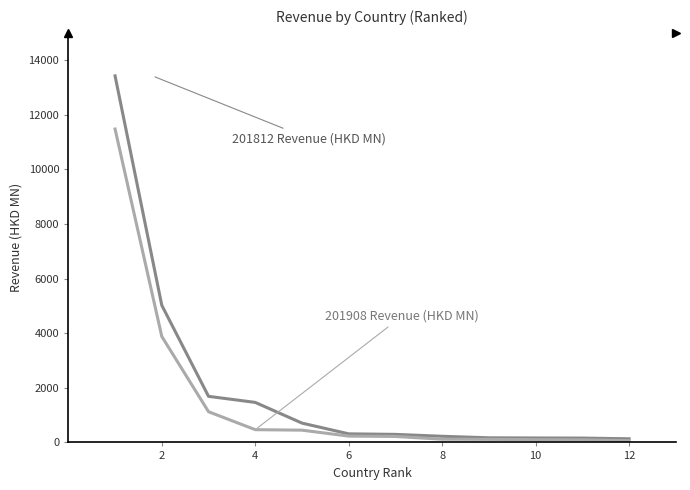

What is the maximum value shown in the chart?

13424.5